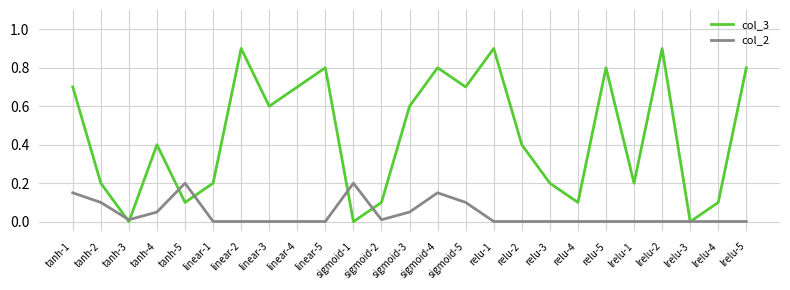

Is it true that col_3 equals 0.0 at sigmoid-1?

True